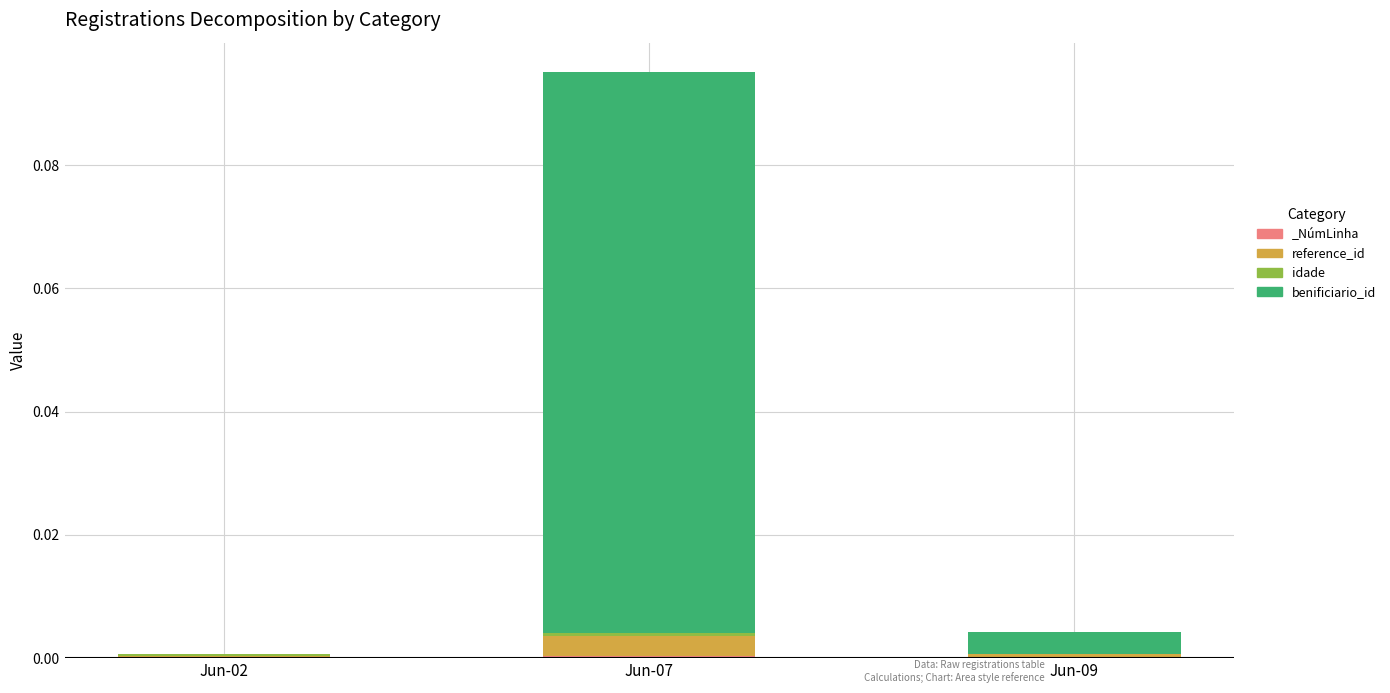

Count the number of categories in the chart.

3